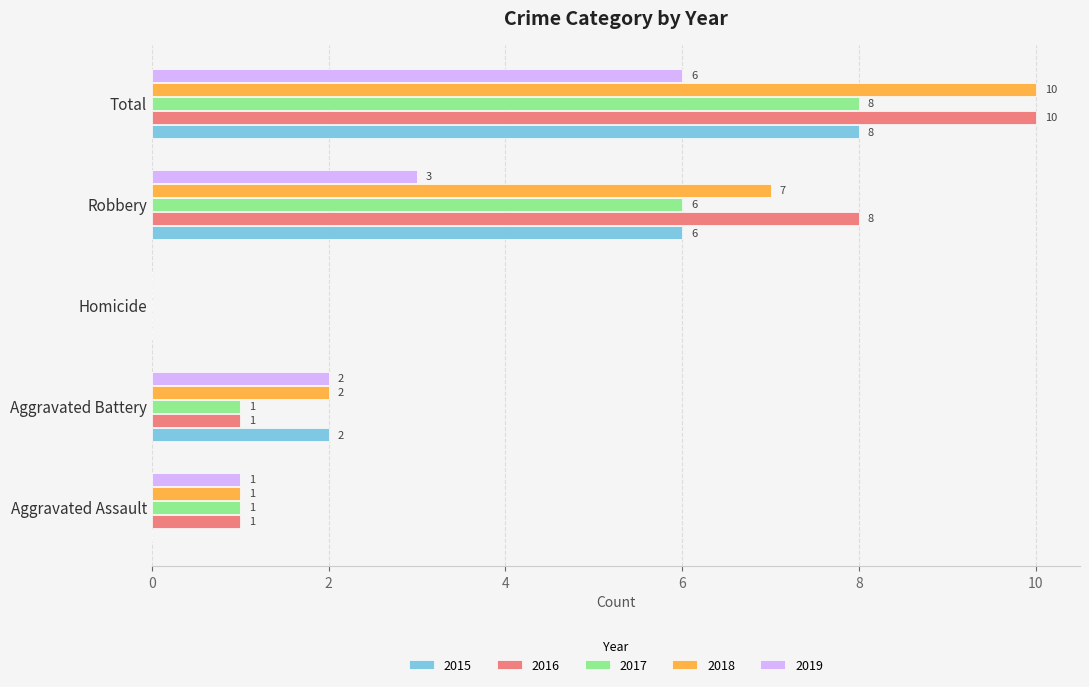

What is the total value across all series at Total?

42